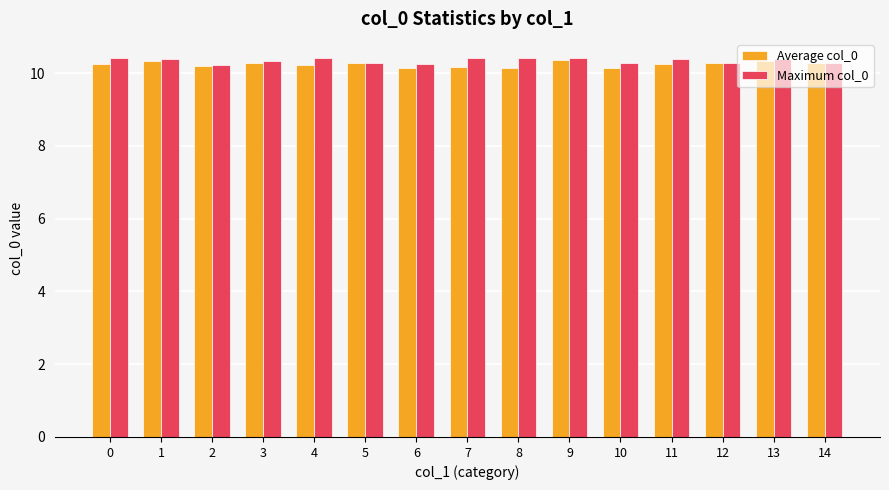

What is the difference between the maximum and minimum values in the Maximum col_0 series?

0.2